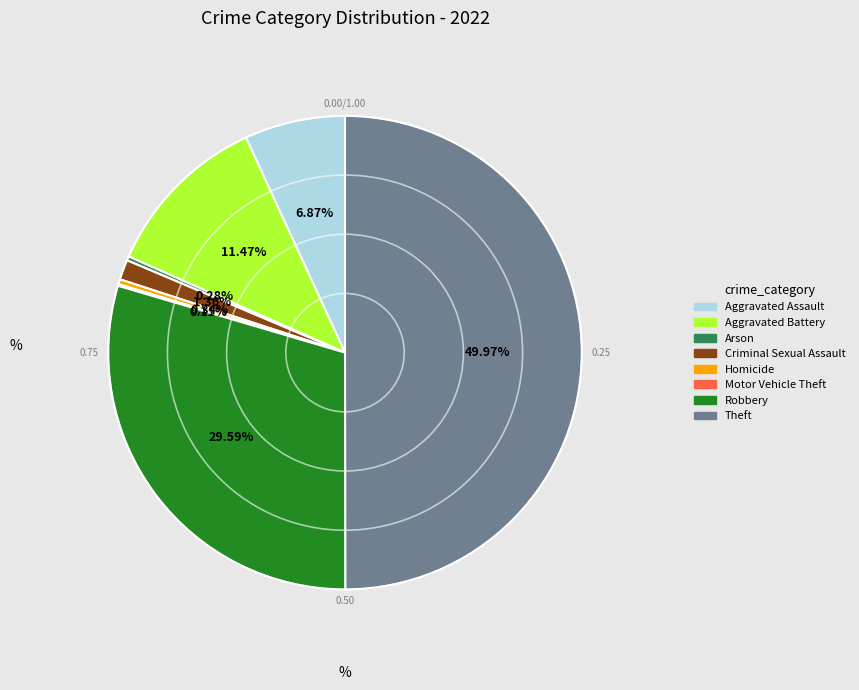

Which has a higher value, Homicide or Aggravated Assault?

Aggravated Assault